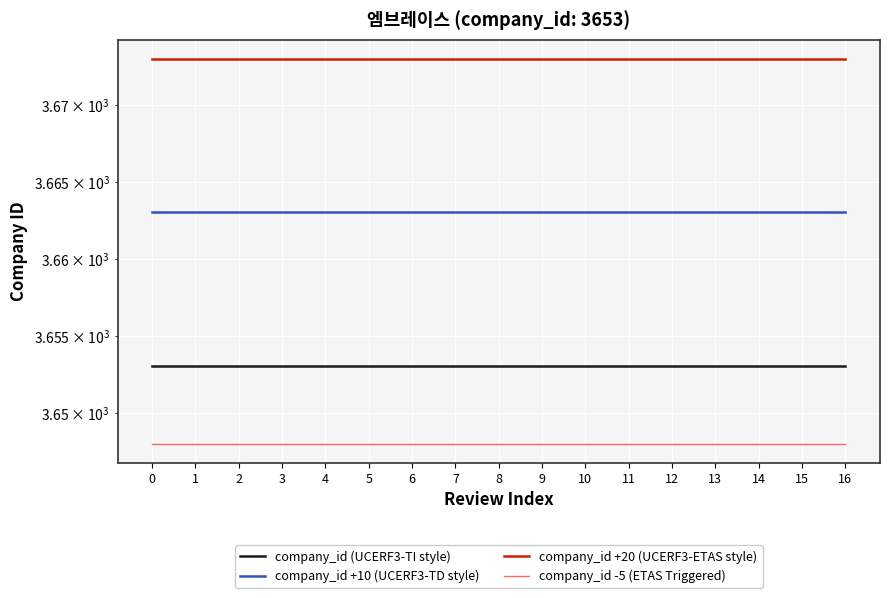

How many distinct data groups are displayed?

4